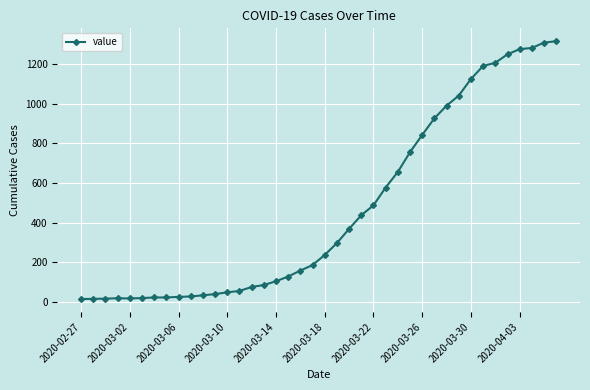

What is the greatest value displayed?

1317